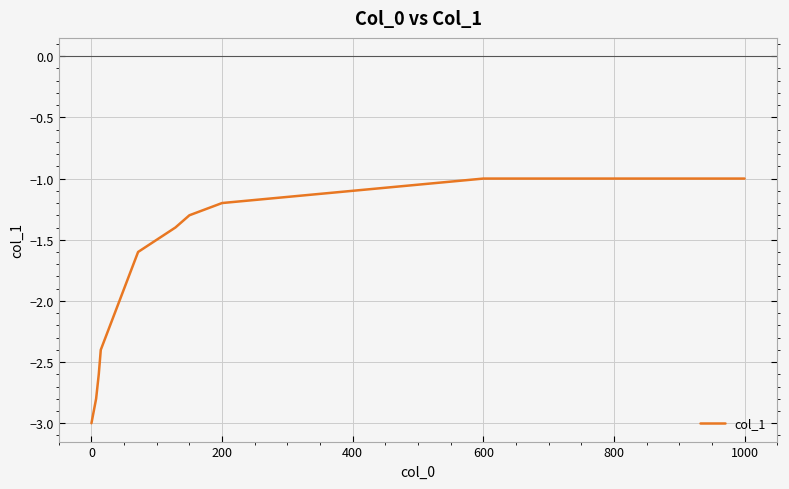

What is the difference between the maximum and minimum values?

2.0